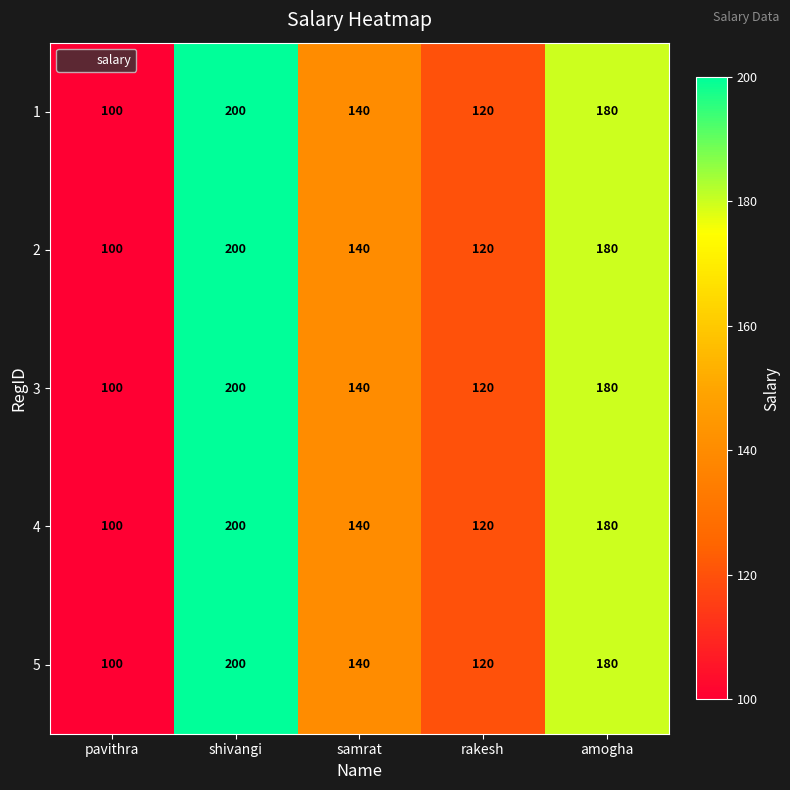

Read the 3 value at rakesh.

120